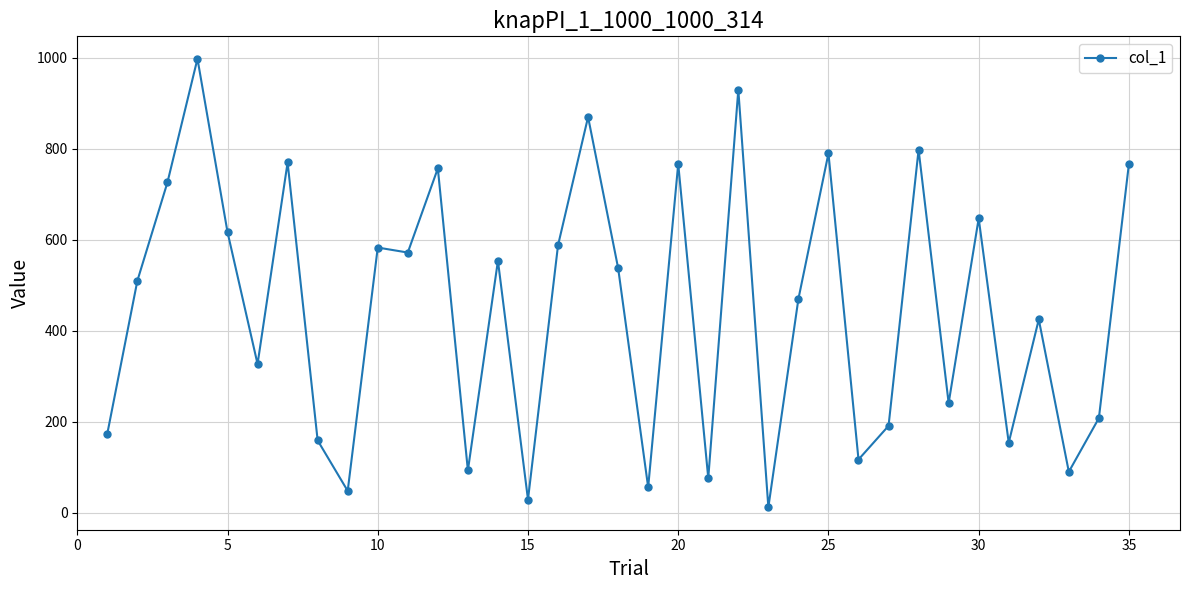

What is the greatest value displayed?

998